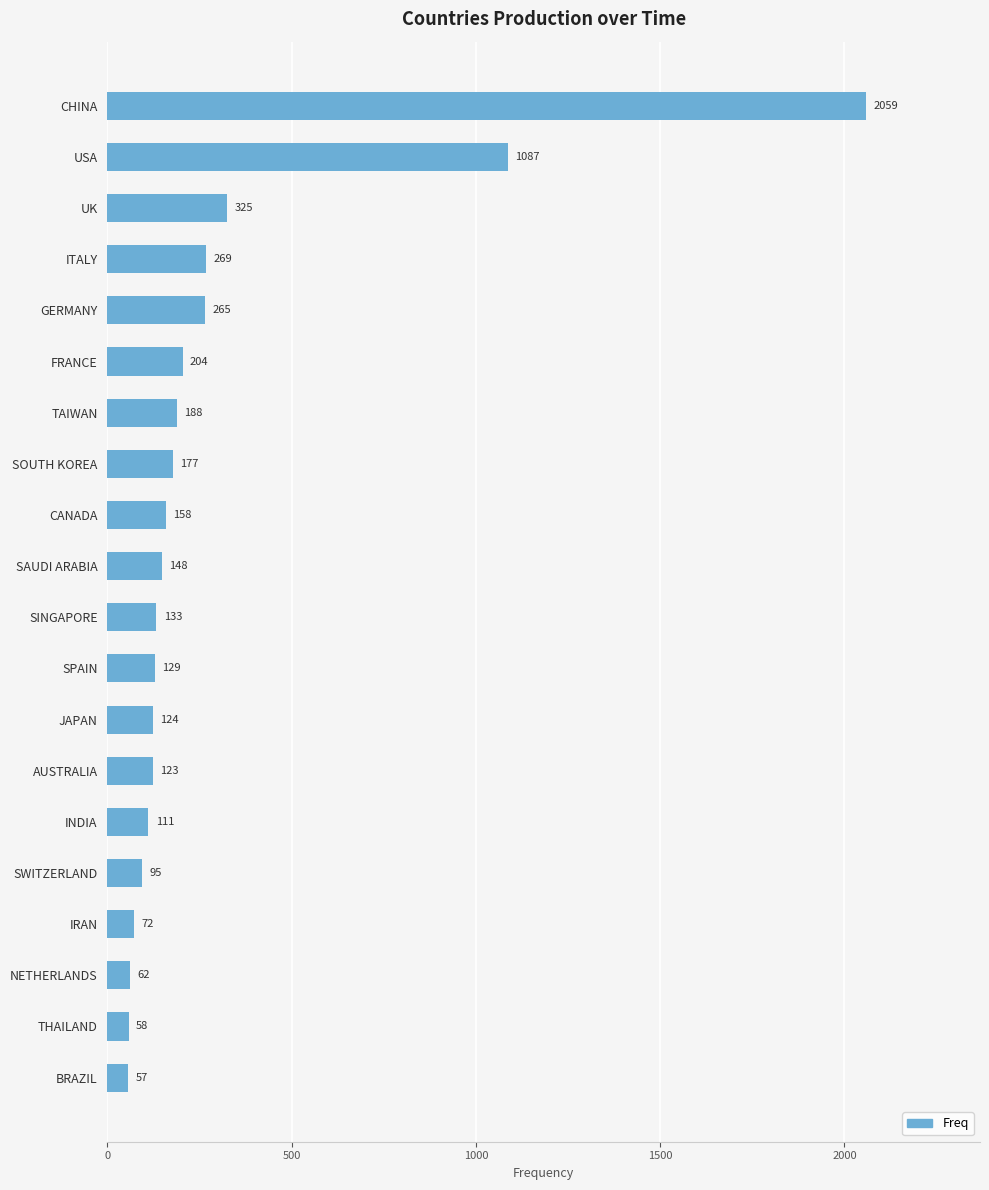

Does the chart contain any negative values?

No